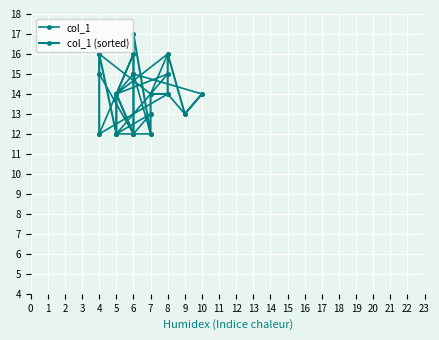

In col_1, how many points are higher than both neighbors (excluding endpoints)?

7